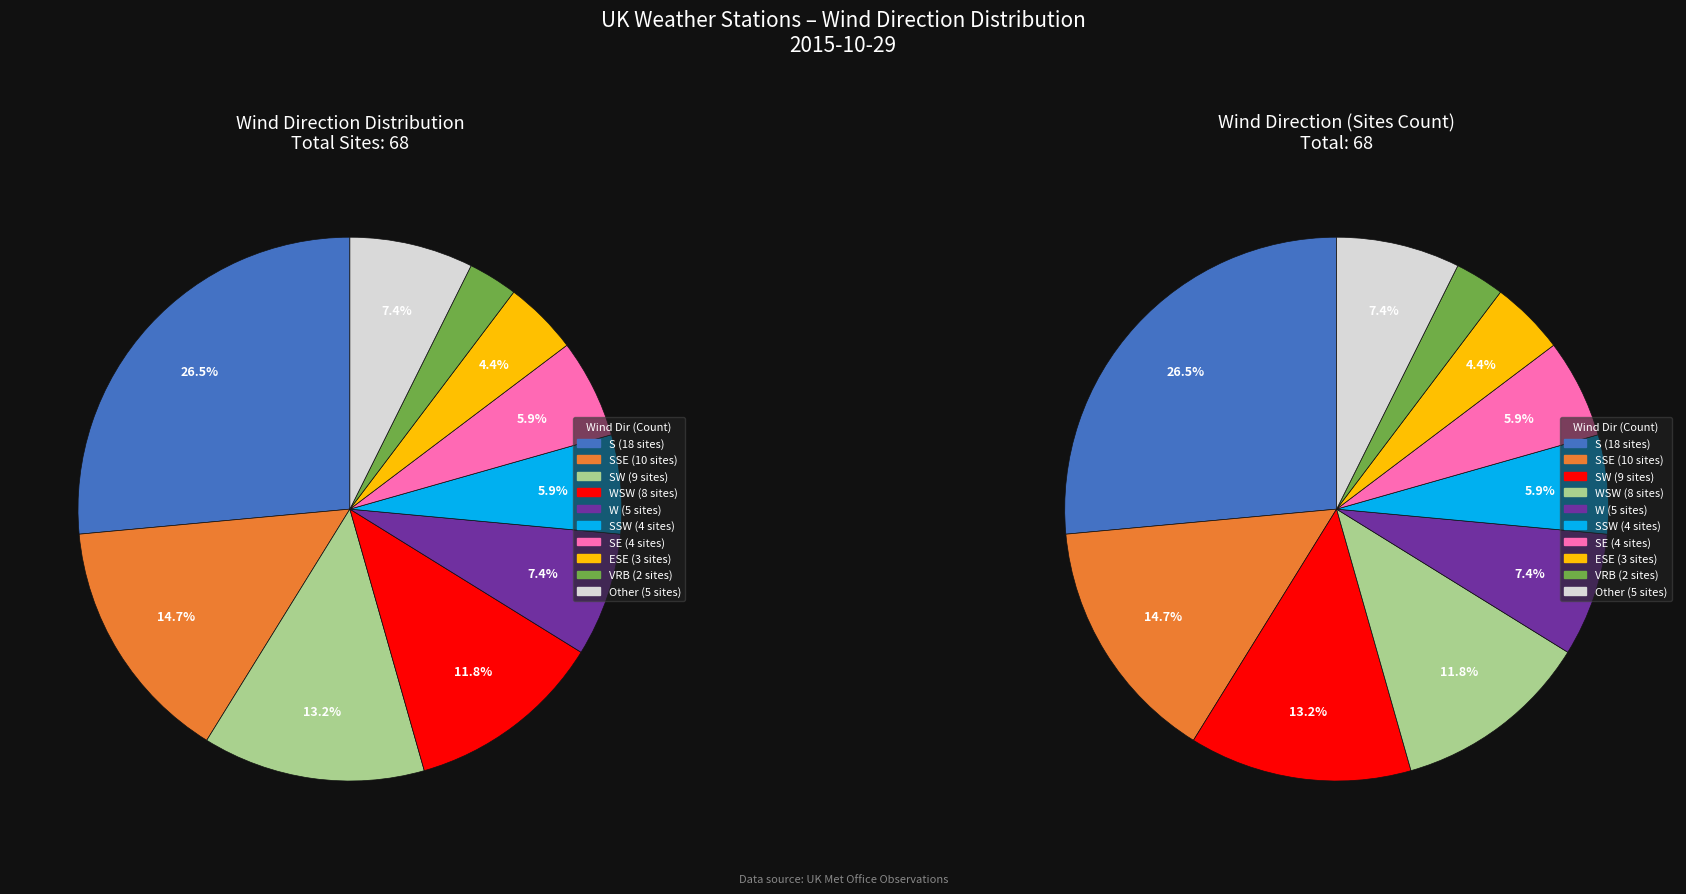

To the nearest percent, what is the average slice percentage?

10%